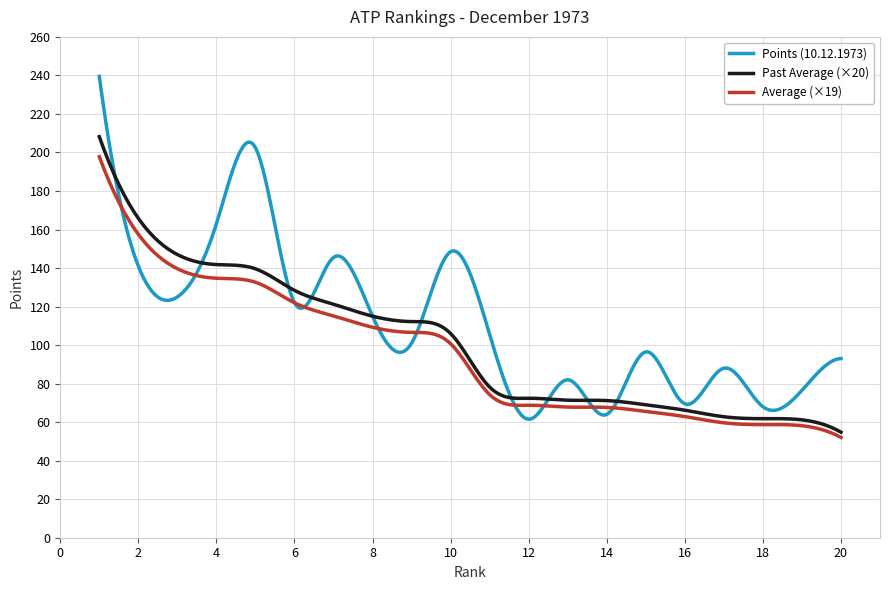

Which series has the largest range (max minus min)?

Points (10.12.1973)